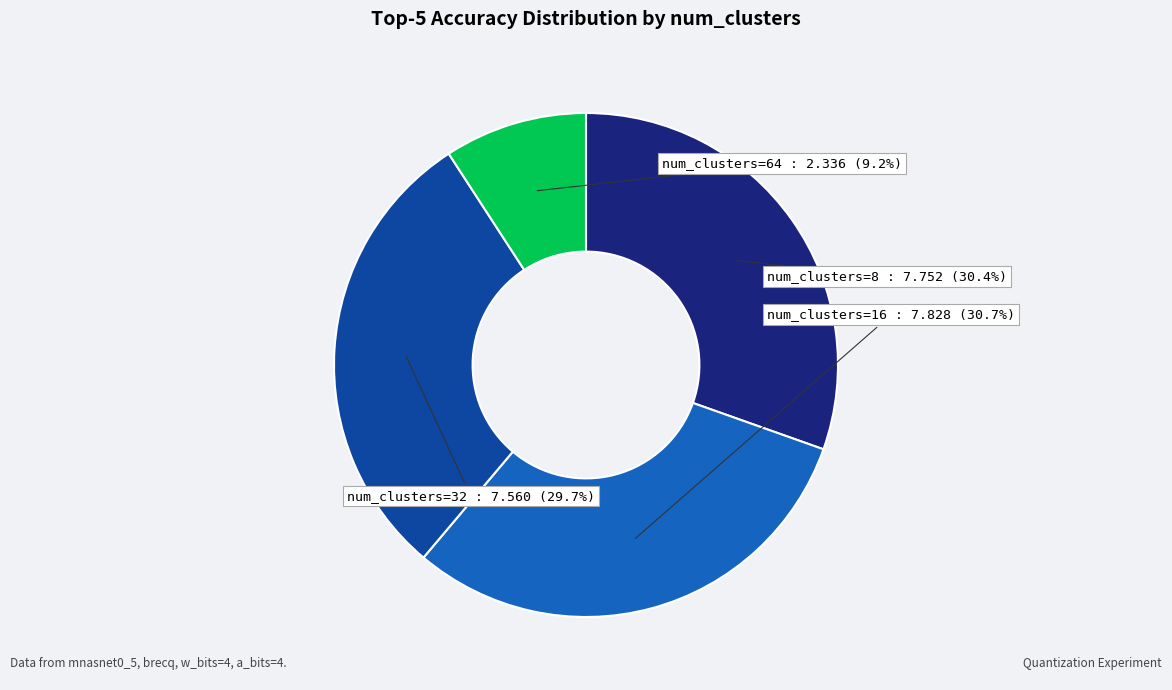

Is there a majority slice in this chart?

No